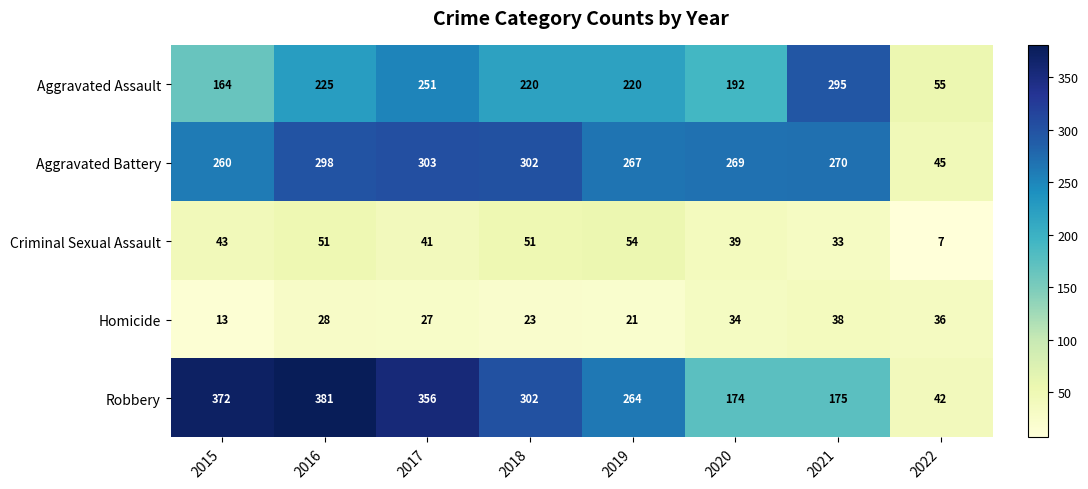

What is the smallest value displayed?

7